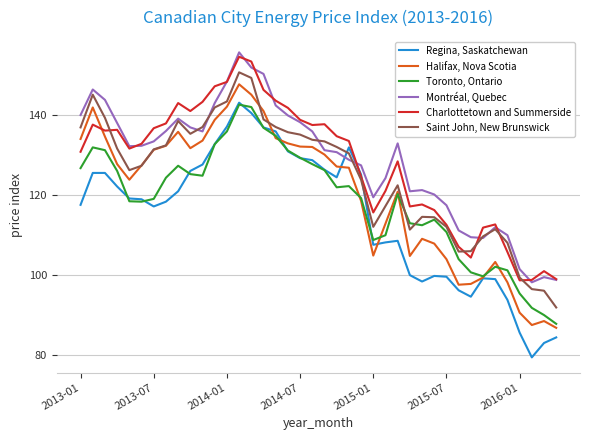

What is the minimum value for Saint John, New Brunswick?

91.8